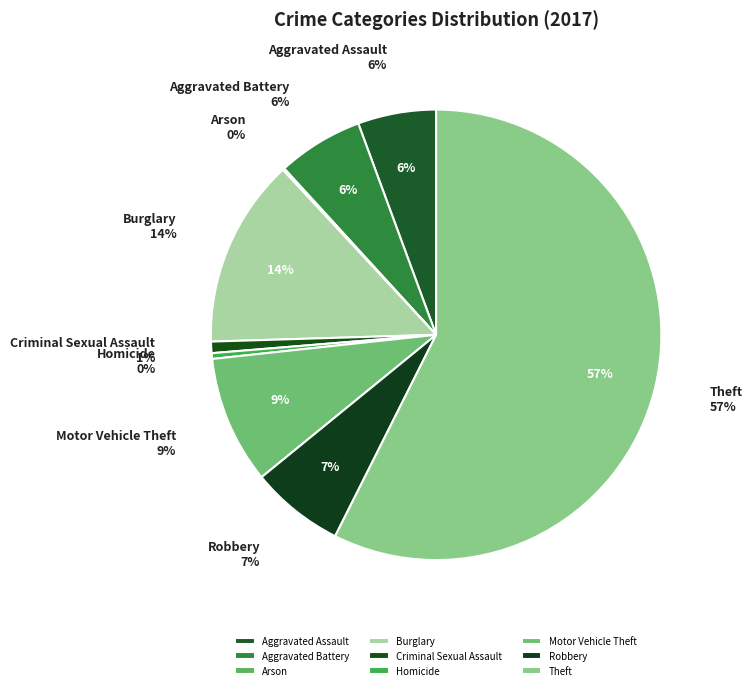

Which category has the biggest portion of the pie?

Theft